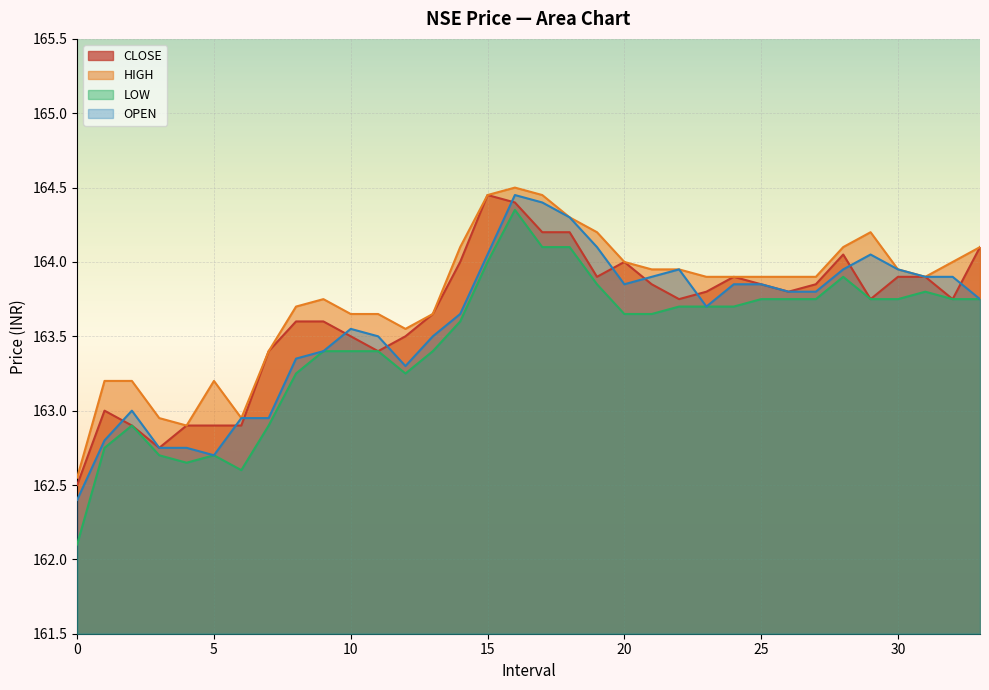

How many values in the CLOSE series are below 163?

6